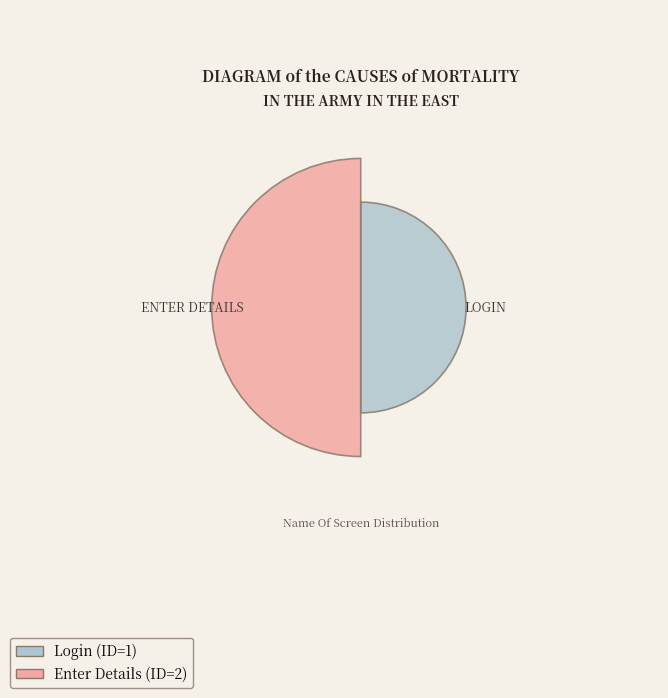

What is the total percentage of Login and Enter Details?

100.0%